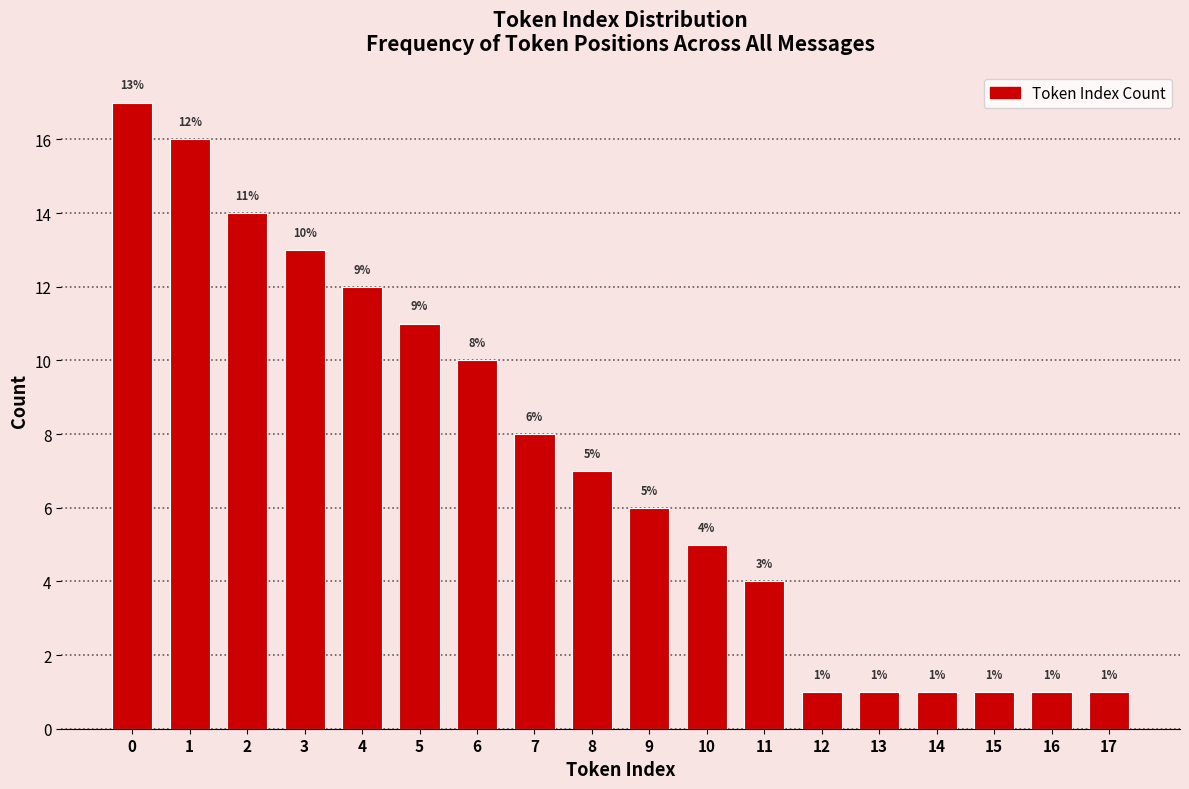

Reading right to left, list all the values displayed in this chart.

1	1	1	1	1	1	4	5	6	7	8	10	11	12	13	14	16	17